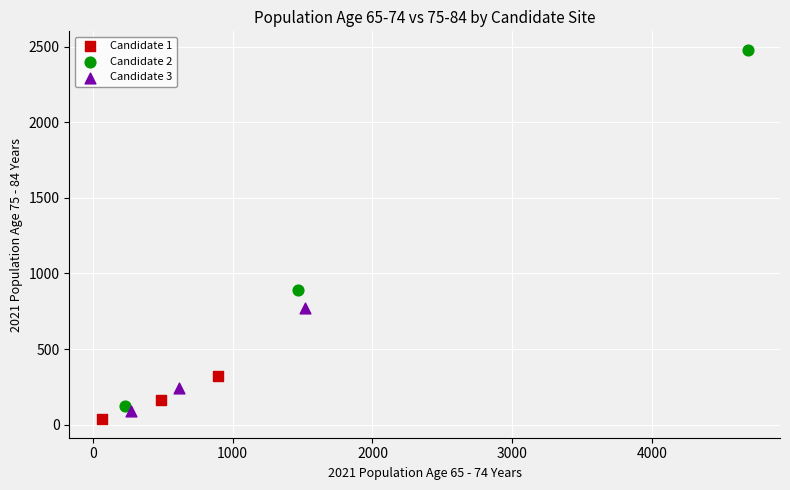

Which series reaches the maximum Y coordinate?

Candidate 2